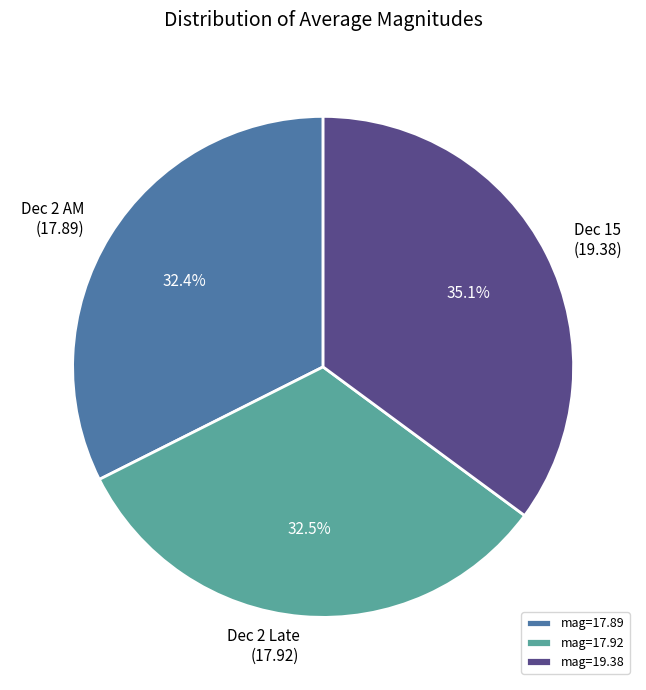

Count the number of slices in the pie.

3